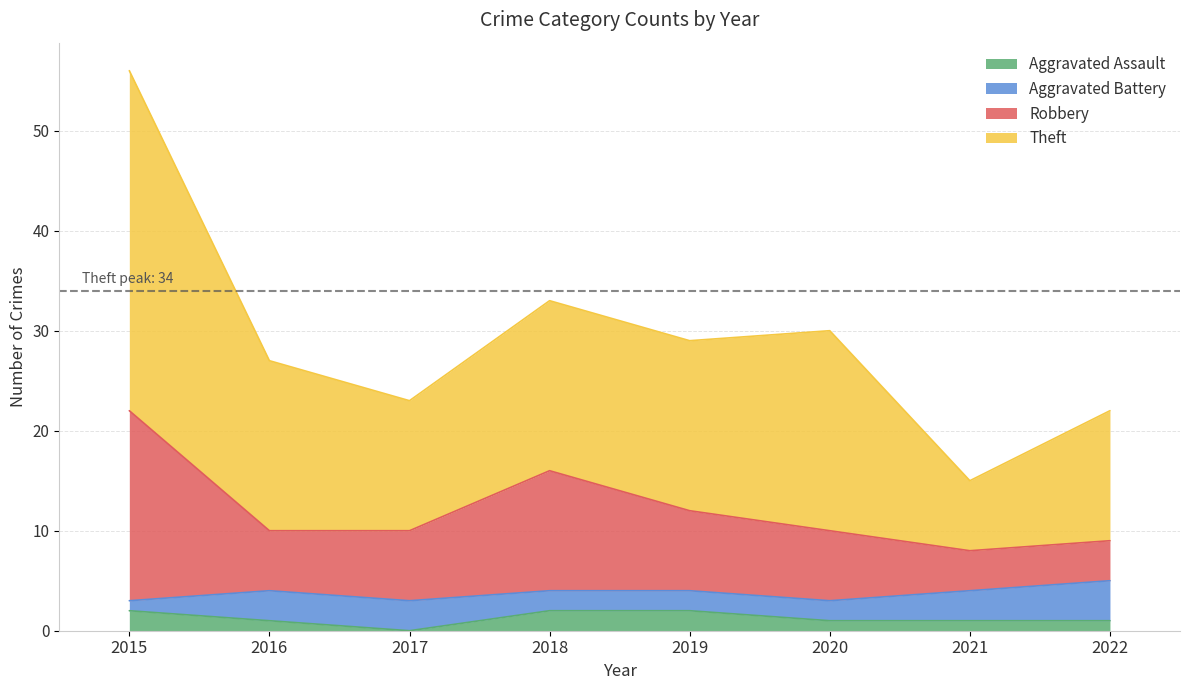

At which category is the sum across all series the highest?

2015